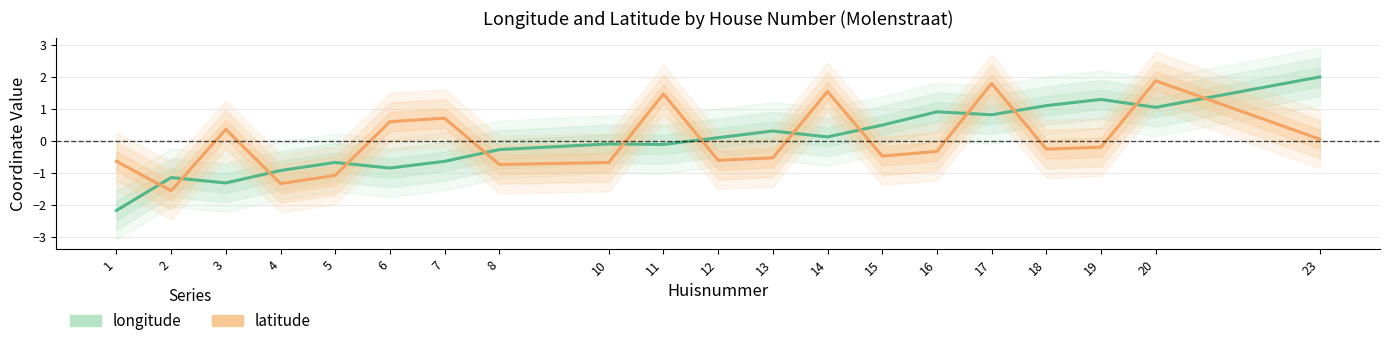

Which category has the lowest value in the longitude series?

1